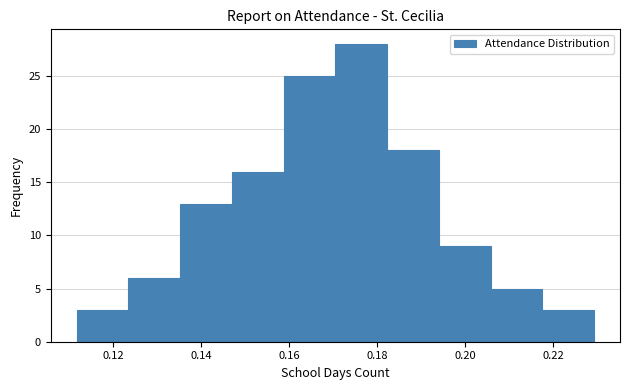

Reading left to right, transcribe this chart: for each bar, give the range it covers on the x-axis and its height. Neither the bar edges nor the heights are printed on the chart, so give them approximately, as read against the axes.

0.112 to 0.124: 3
0.124 to 0.136: 6
0.136 to 0.146: 13
0.146 to 0.158: 16
0.158 to 0.170: 25
0.170 to 0.182: 28
0.182 to 0.194: 18
0.194 to 0.206: 9
0.206 to 0.218: 5
0.218 to 0.230: 3